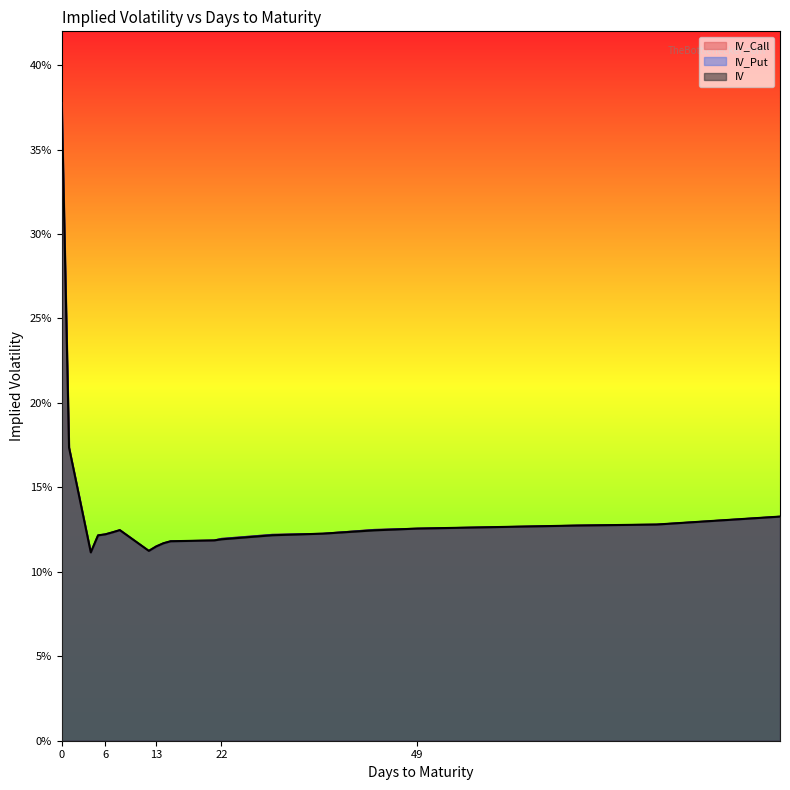

How many IV_Put values are between 0 and 1?

20